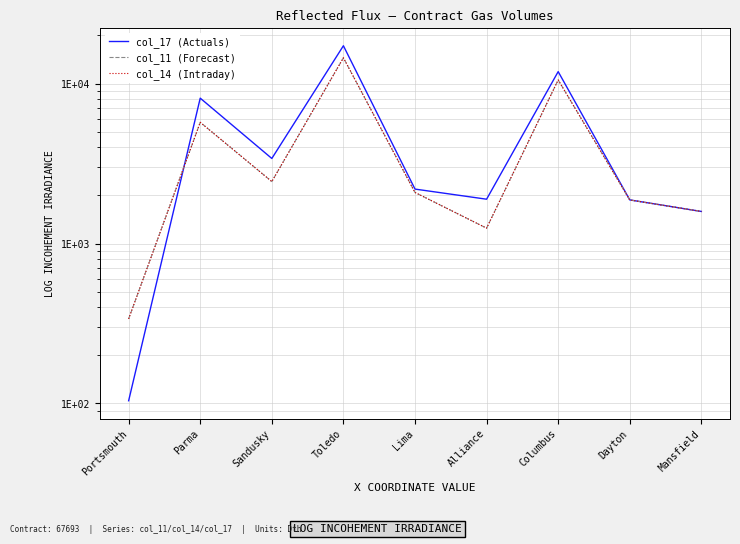

Rank the series by their maximum value, from highest to lowest.

col_17 (Actuals), col_11 (Forecast), col_14 (Intraday)